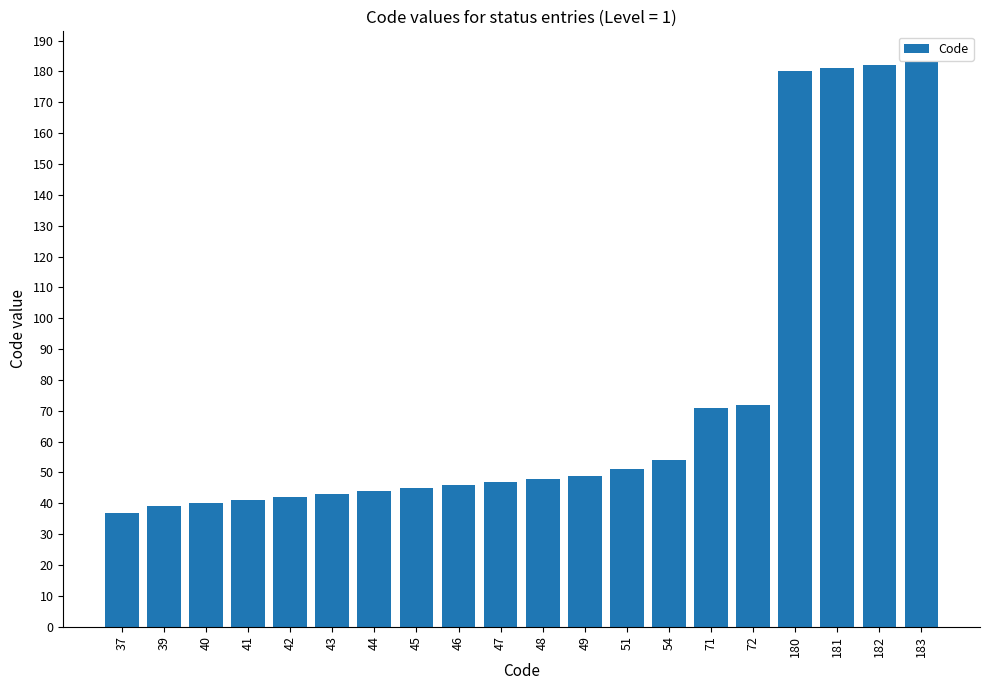

Reading left to right, what are all the values shown in this chart?

37	39	40	41	42	43	44	45	46	47	48	49	51	54	71	72	180	181	182	183